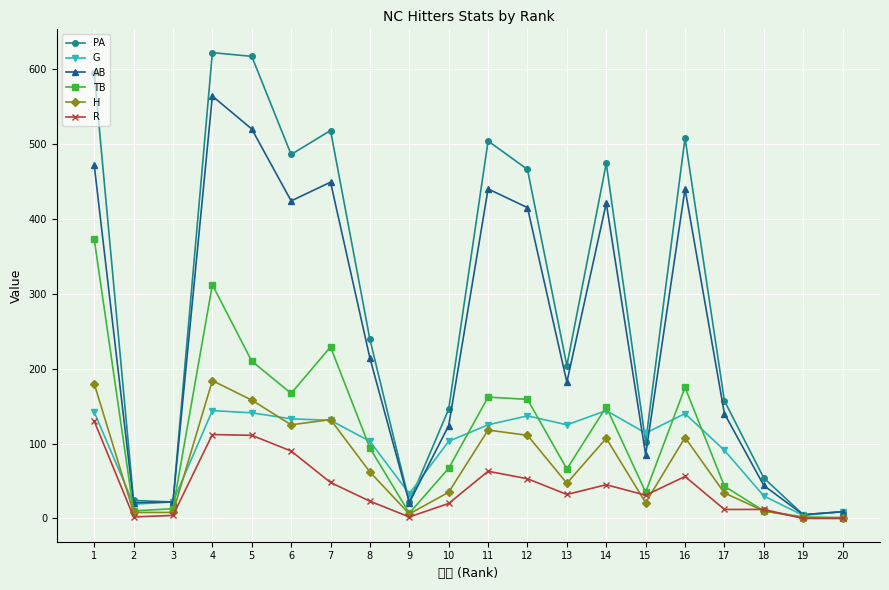

Reading left to right, extract all data points from this chart.

PA: 1=595	2=24	3=22	4=622	5=617	6=486	7=518	8=239	9=22	10=146	11=504	12=466	13=204	14=474	15=102	16=508	17=157	18=54	19=5	20=9
G: 1=142	2=19	3=22	4=144	5=141	6=133	7=131	8=103	9=33	10=103	11=125	12=137	13=125	14=144	15=114	16=140	17=91	18=30	19=4	20=9
AB: 1=472	2=21	3=22	4=564	5=520	6=424	7=449	8=214	9=21	10=124	11=440	12=415	13=182	14=421	15=85	16=440	17=140	18=44	19=5	20=9
TB: 1=373	2=10	3=13	4=312	5=210	6=167	7=229	8=94	9=7	10=67	11=162	12=159	13=66	14=149	15=35	16=175	17=43	18=10	19=2	20=1
H: 1=180	2=8	3=8	4=184	5=158	6=125	7=132	8=62	9=6	10=35	11=118	12=111	13=47	14=107	15=21	16=108	17=34	18=10	19=1	20=1
R: 1=130	2=2	3=4	4=112	5=111	6=90	7=48	8=23	9=2	10=20	11=63	12=53	13=32	14=45	15=31	16=56	17=12	18=12	19=0	20=0